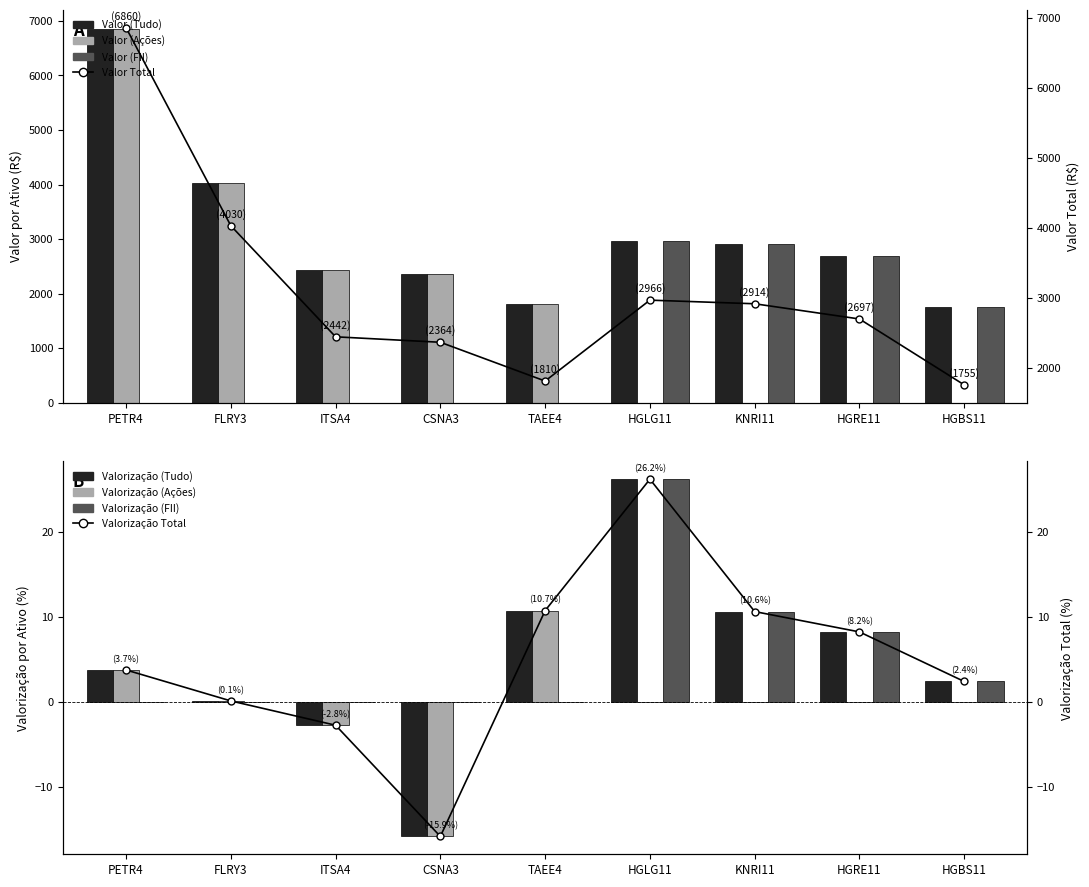

List the series in order of their overall mean, lowest first.

Valor (FII), Valor (Acoes), Valor (Tudo)